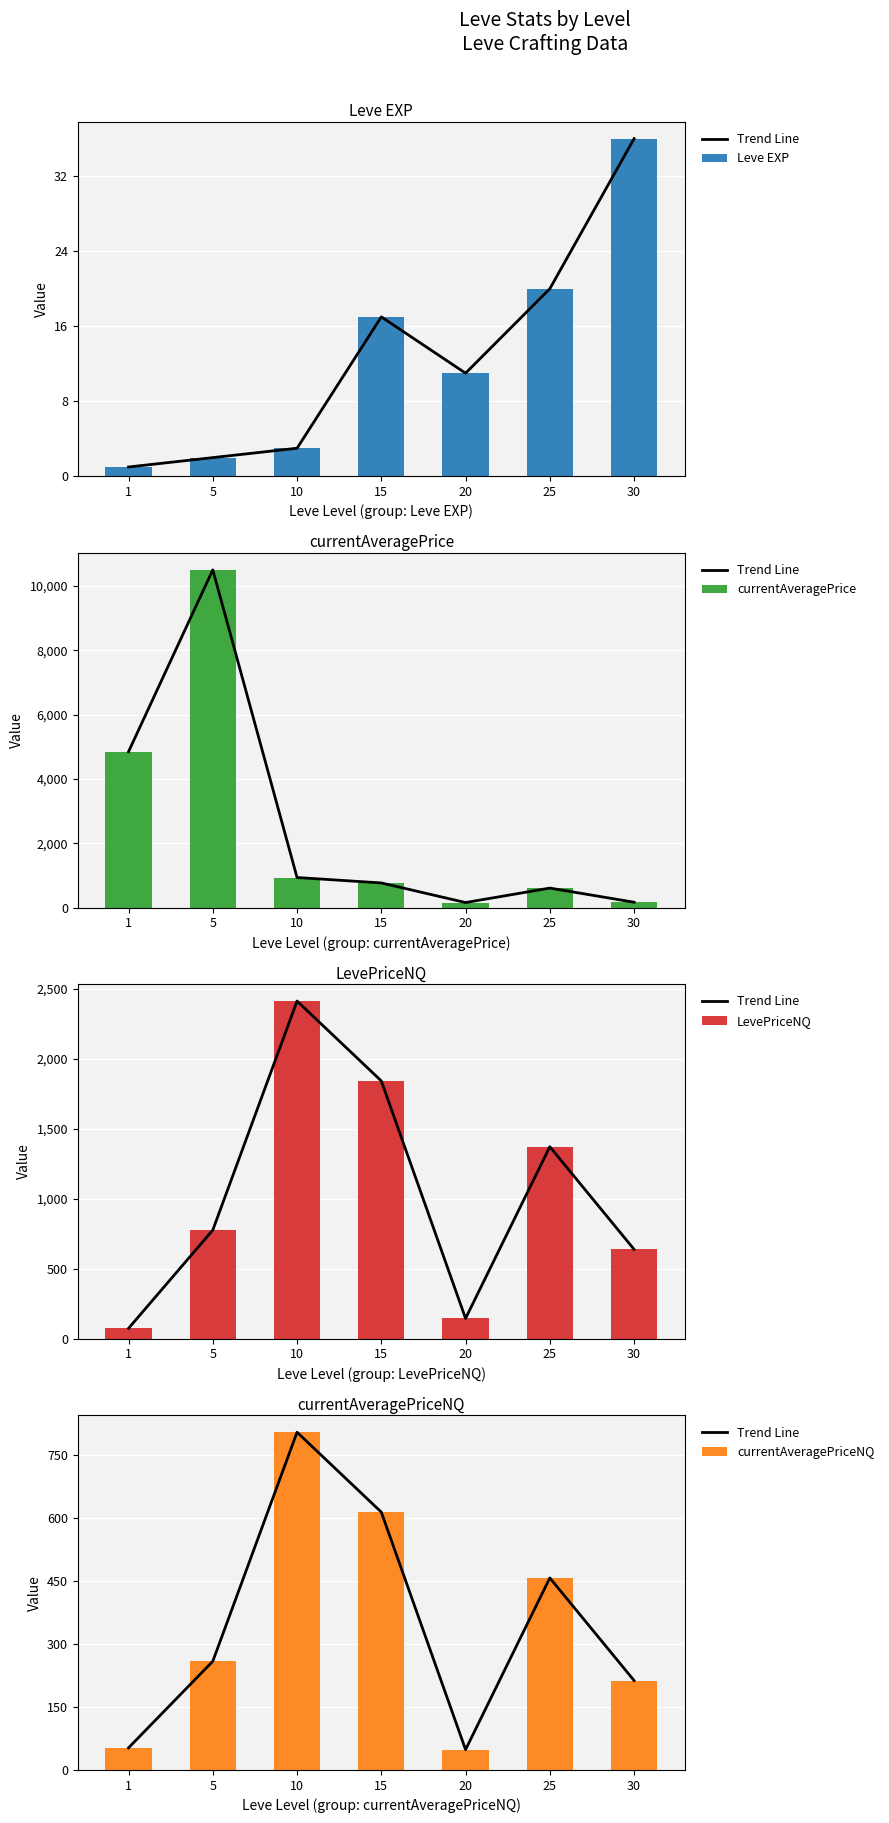

Rank the series by their maximum value, from highest to lowest.

currentAveragePrice, LevePriceNQ, Trend Line, currentAveragePriceNQ, Leve EXP